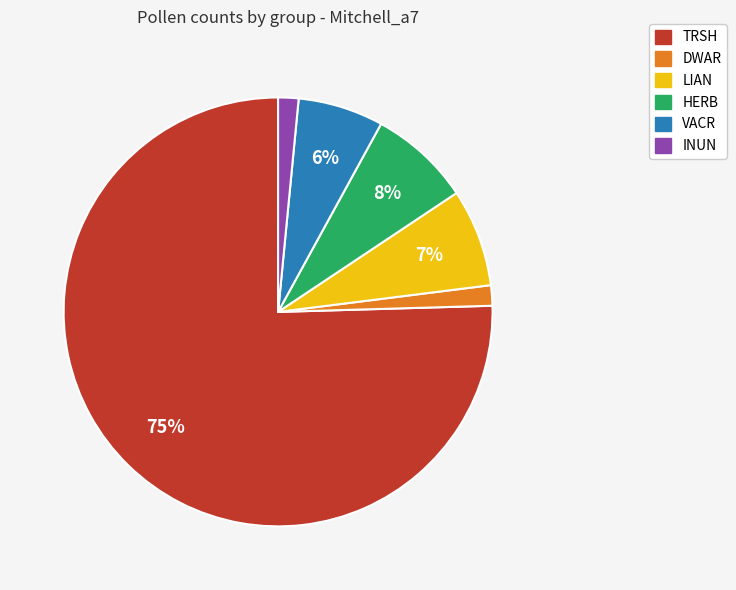

What is the largest slice in the pie chart?

TRSH